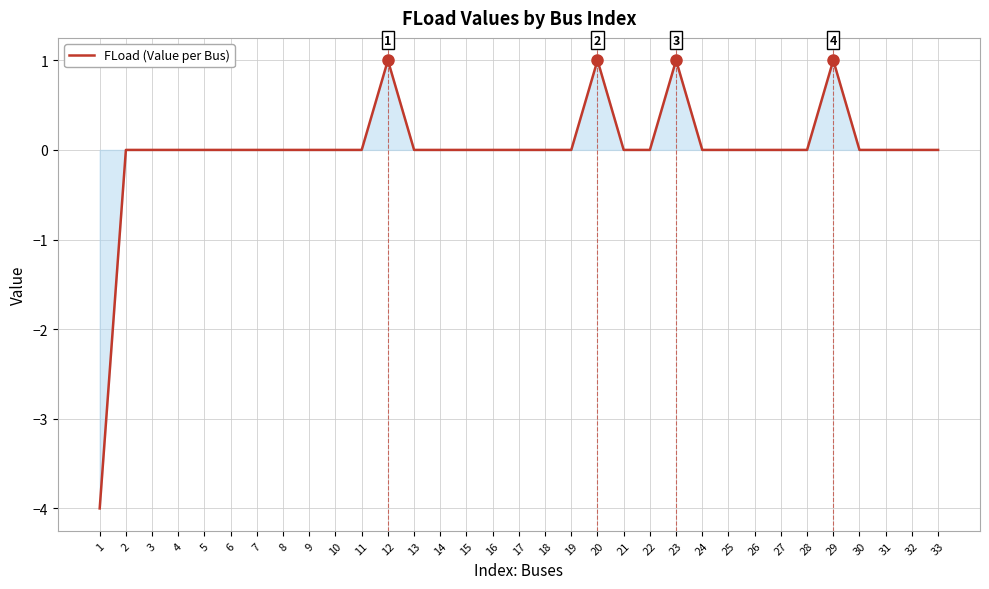

How many lines are shown in the chart?

1